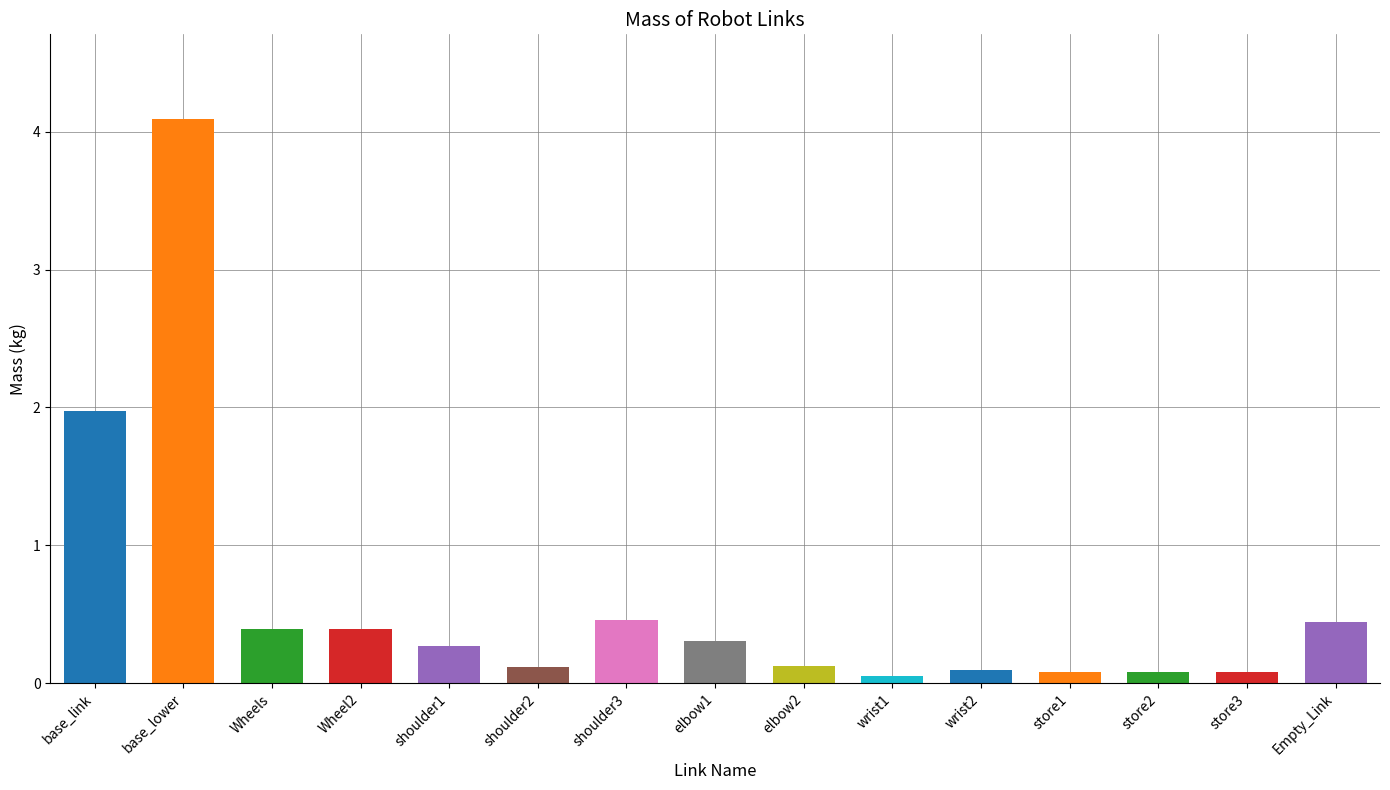

Which has a higher value, elbow2 or elbow1?

elbow1